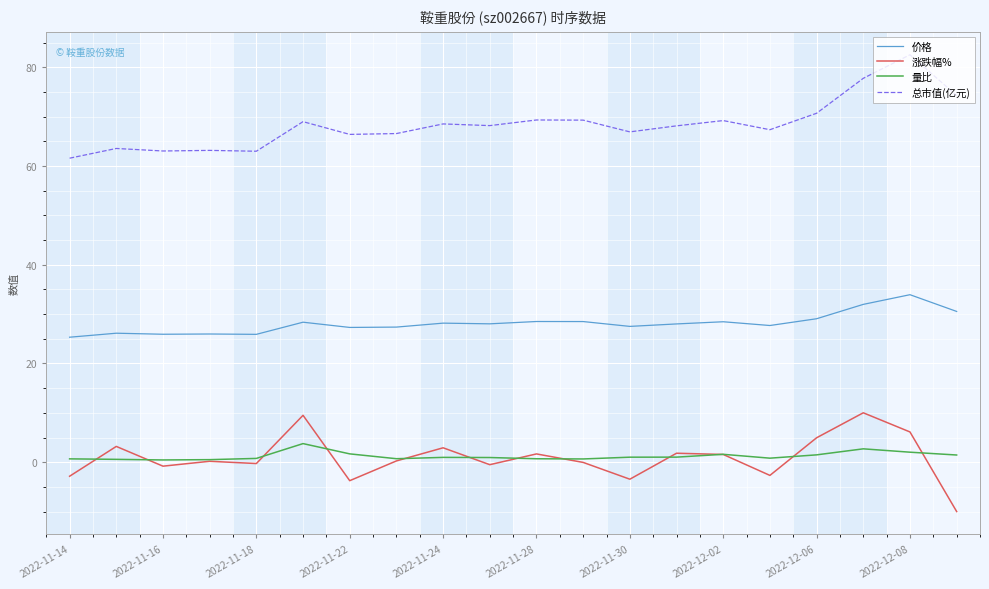

What is the sum of all 总市值(亿元) values?

1368.4